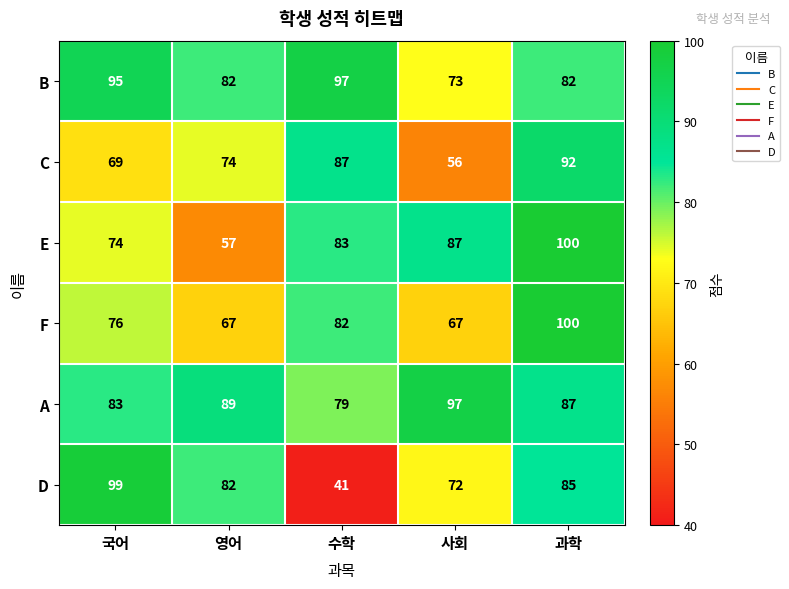

True or false: E has a value of 54 at 수학.

False